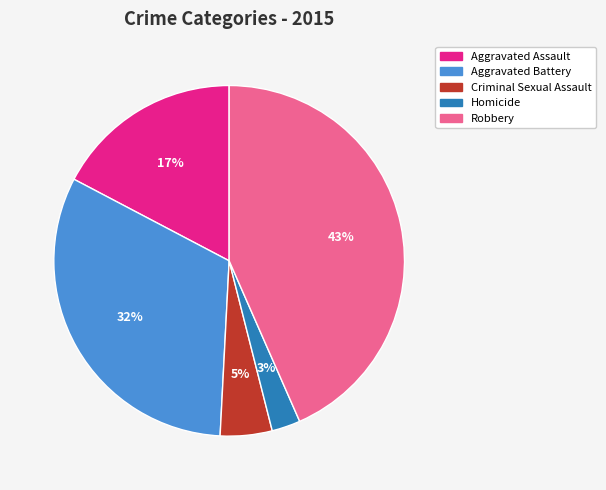

Which has a higher value, Homicide or Aggravated Battery?

Aggravated Battery